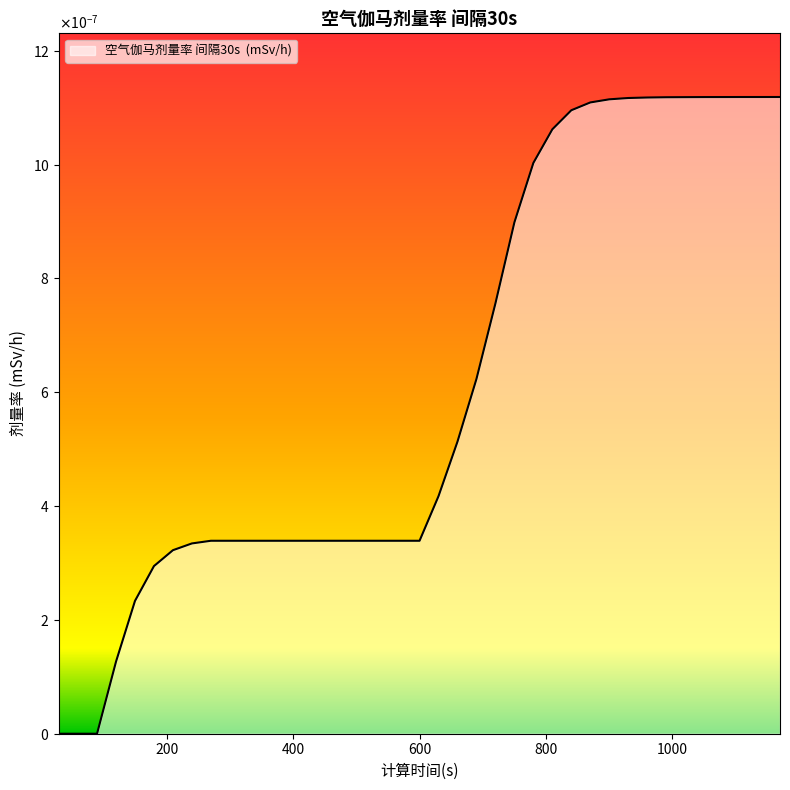

Which category has the highest value across all series?

1170